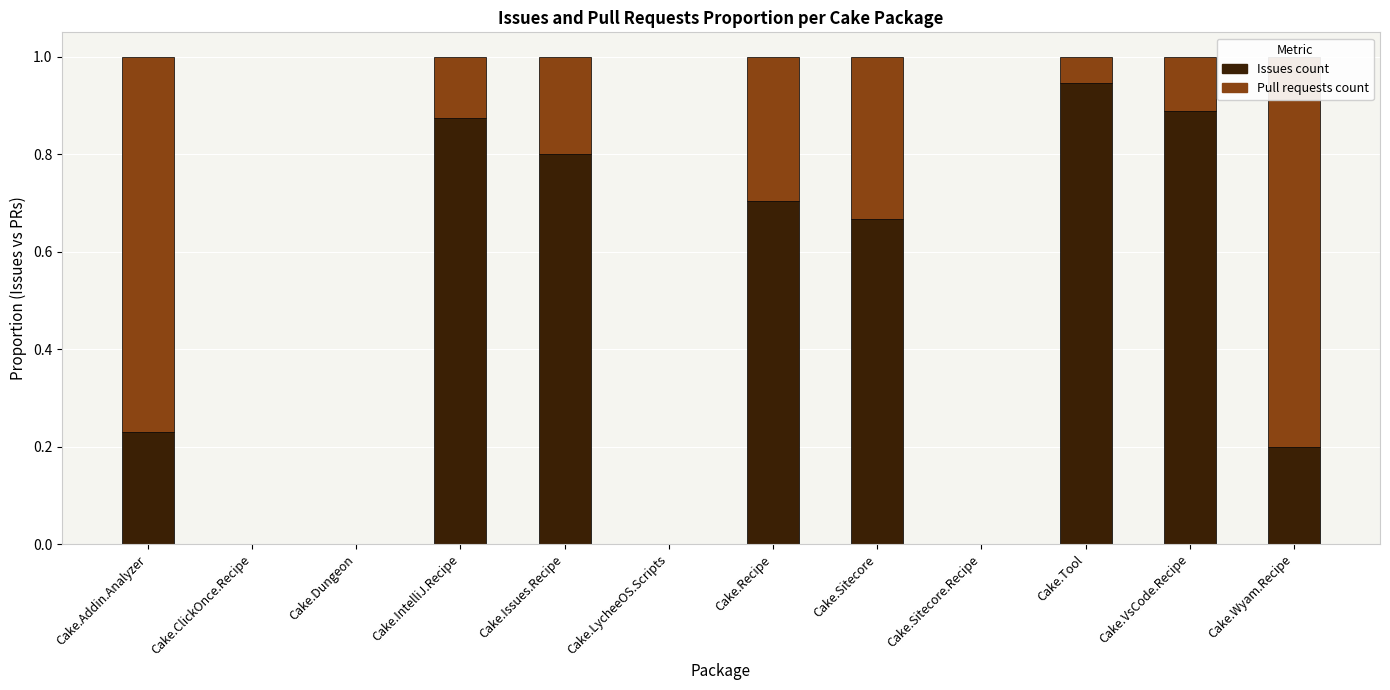

List the labels in order of Issues count value, smallest first.

Cake.ClickOnce.Recipe, Cake.Dungeon, Cake.LycheeOS.Scripts, Cake.Sitecore.Recipe, Cake.Wyam.Recipe, Cake.Addin.Analyzer, Cake.Sitecore, Cake.Recipe, Cake.Issues.Recipe, Cake.IntelliJ.Recipe, Cake.VsCode.Recipe, Cake.Tool